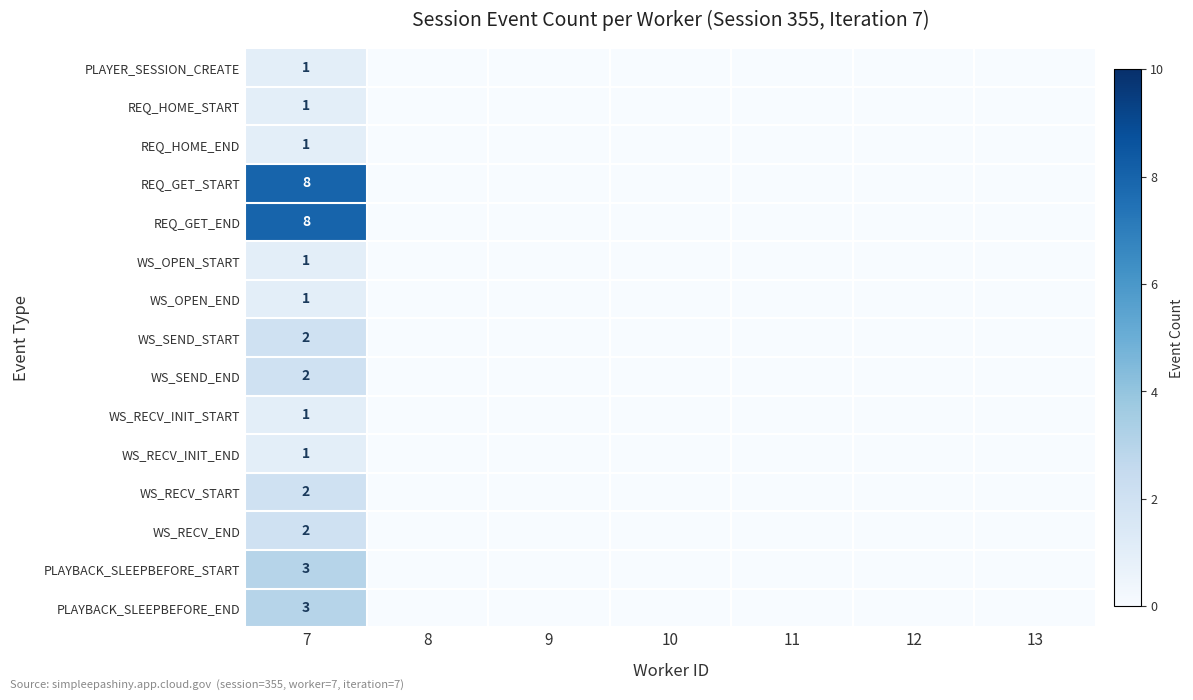

Which category has the lowest value across all series?

8